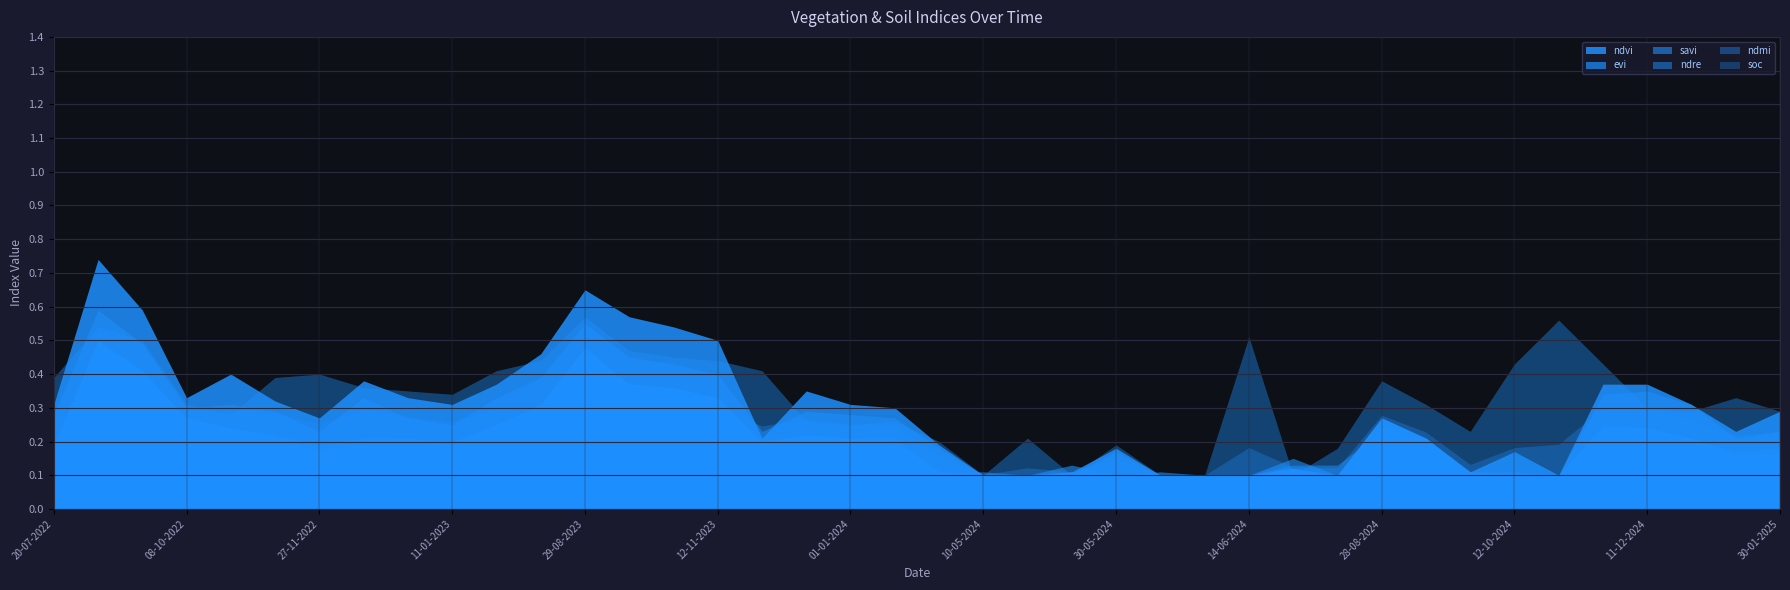

How many times do ndvi and soc cross each other?

5